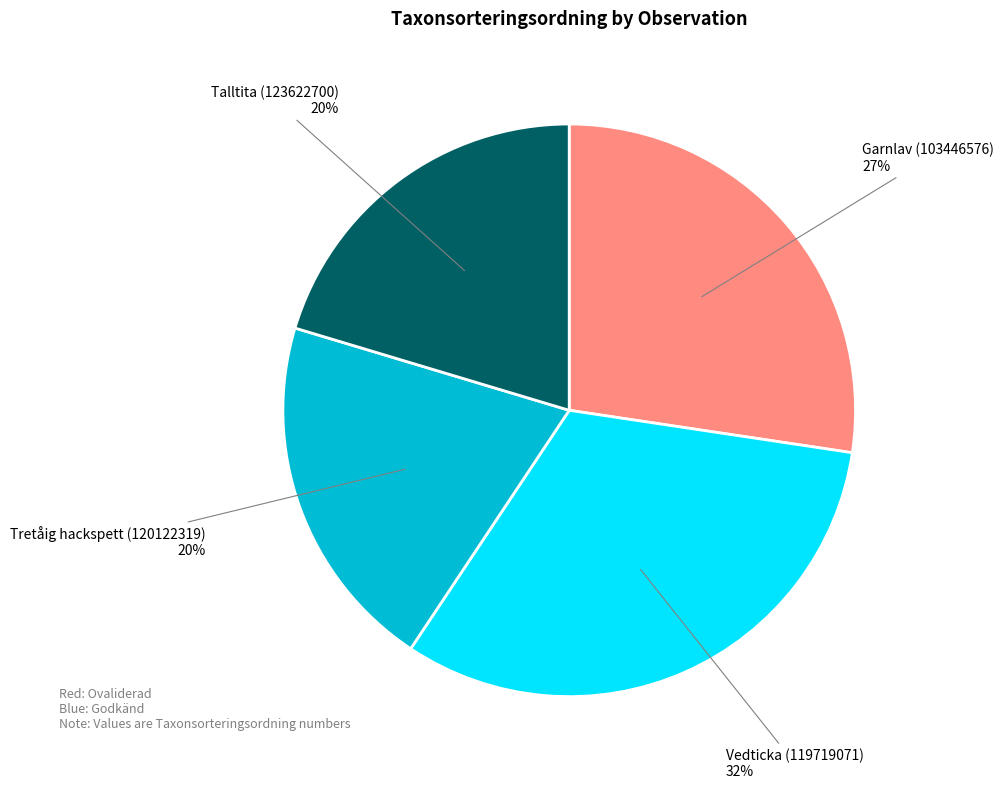

What is the ratio of the value at Talltita (123622700) to the value at Garnlav (103446576)?

0.7